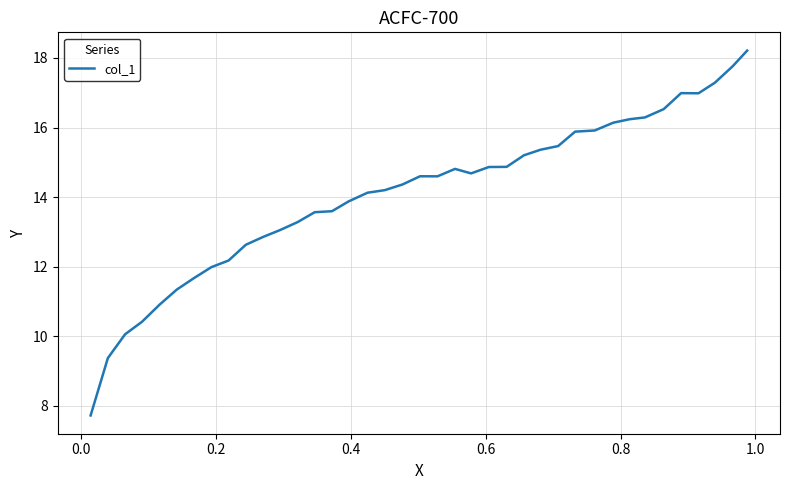

What is the difference between the maximum and minimum values?

10.5